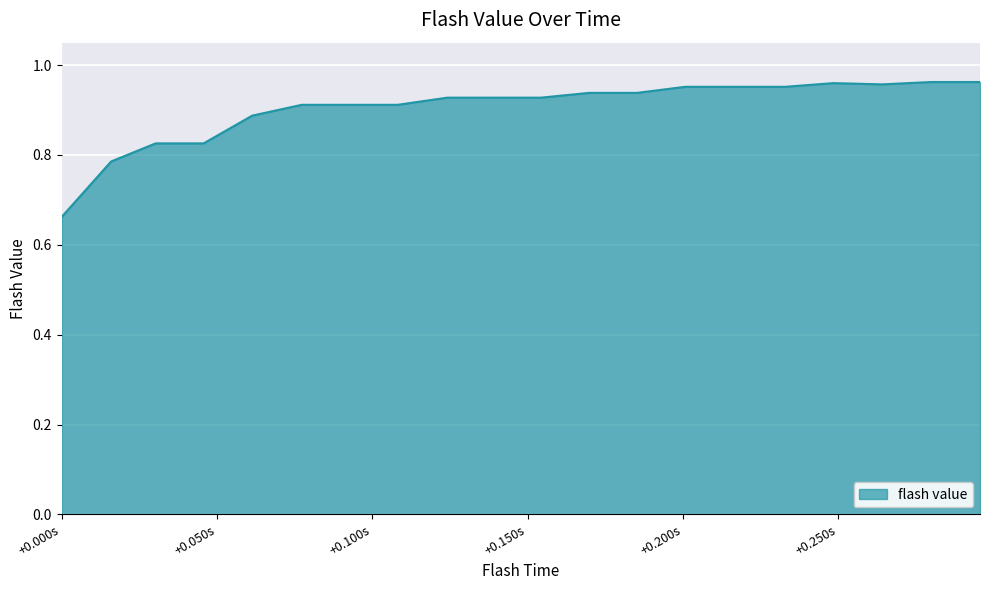

What is the difference between the maximum and minimum values?

0.3